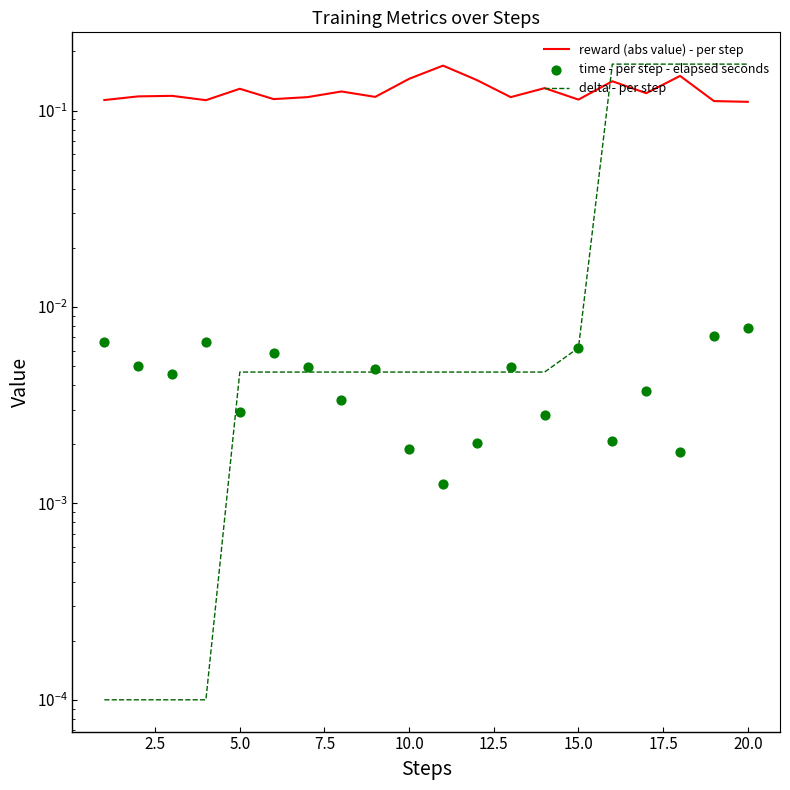

What is the total value across all series at 7.5?

0.1